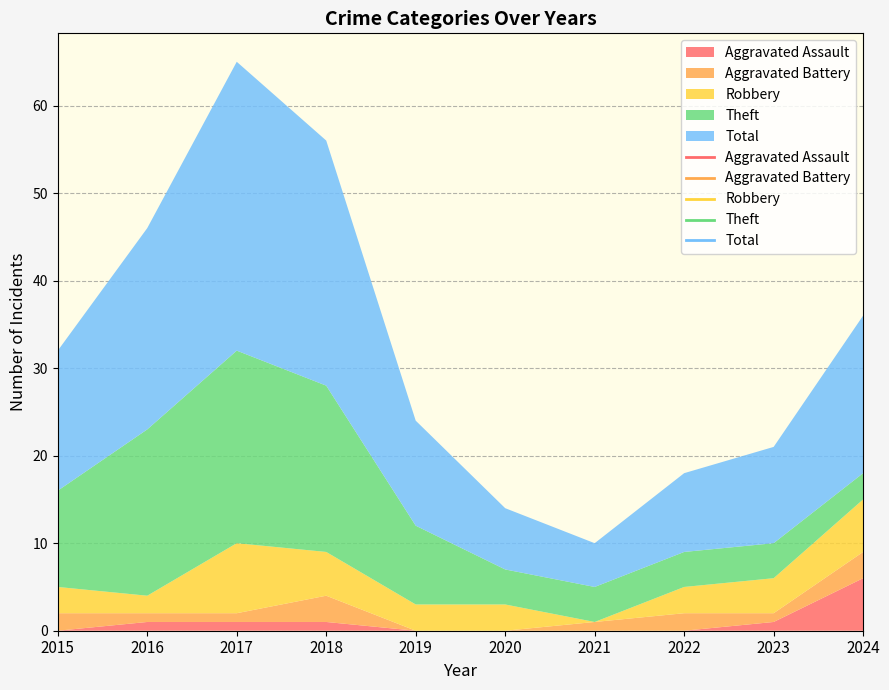

At which label does Aggravated Battery reach its peak?

2018